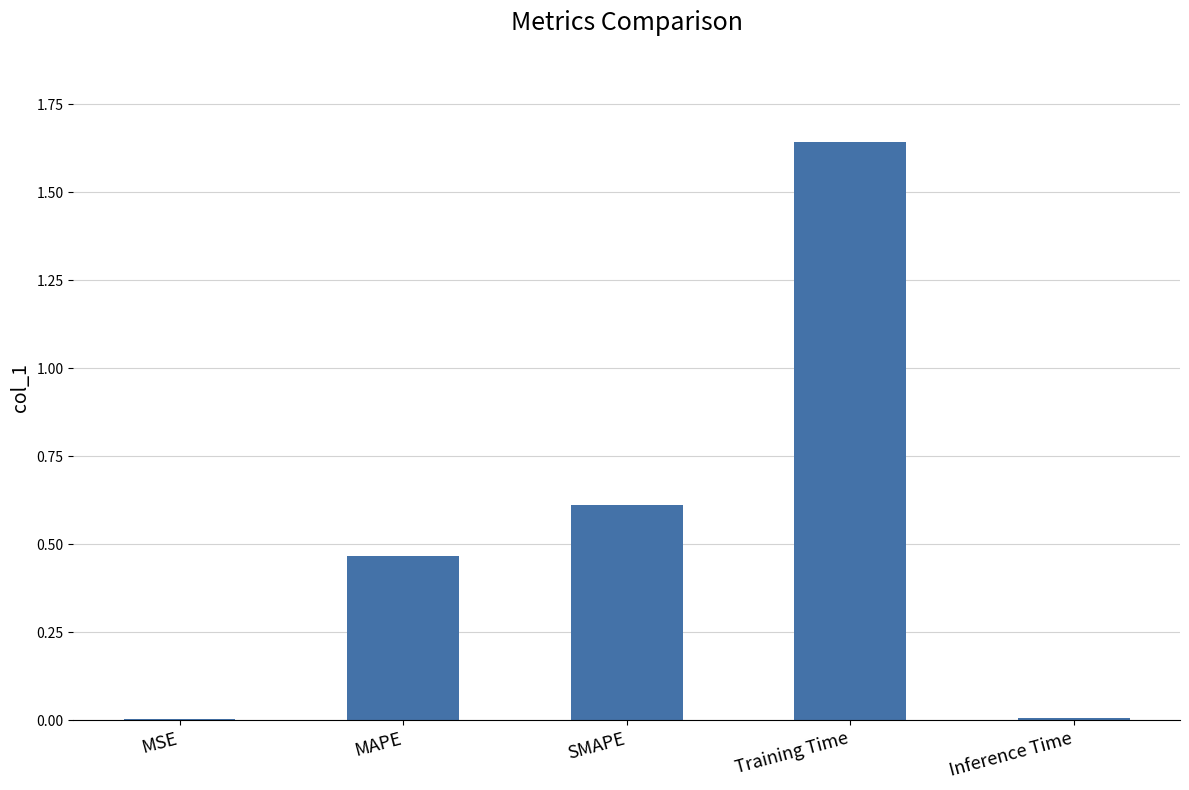

Between Training Time and MSE, which is larger?

Training Time